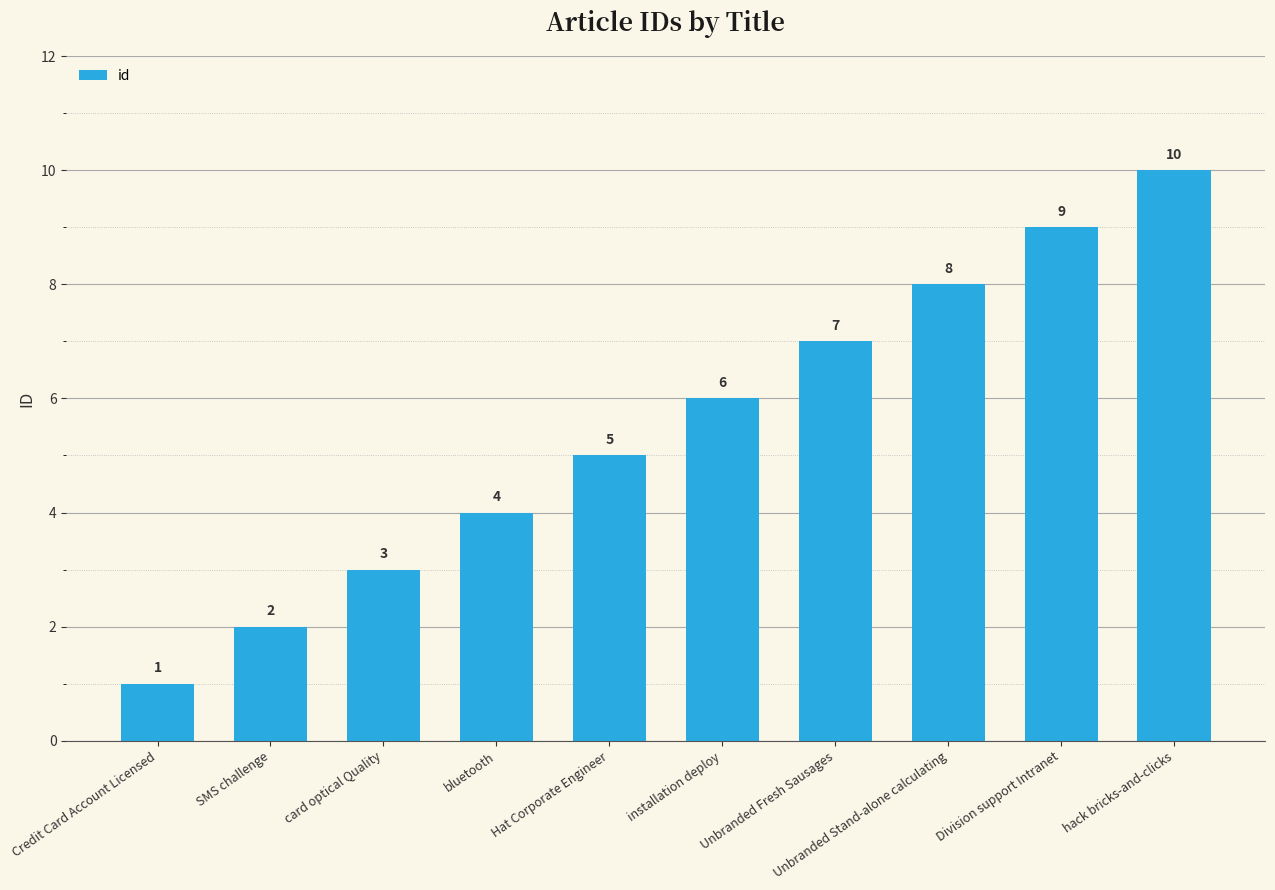

What is the difference between the maximum and minimum values?

9